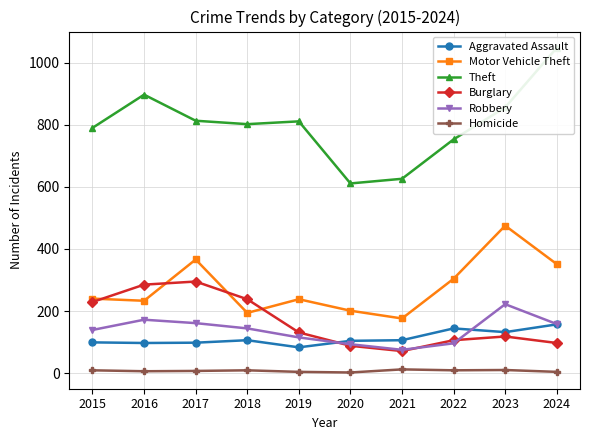

What are all the series names shown in the legend?

Aggravated Assault, Motor Vehicle Theft, Theft, Burglary, Robbery, Homicide